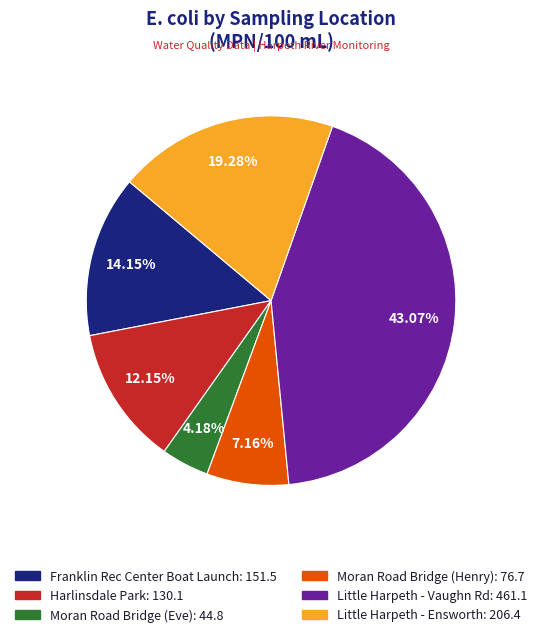

What is the largest slice in the pie chart?

Little Harpeth - Vaughn Rd